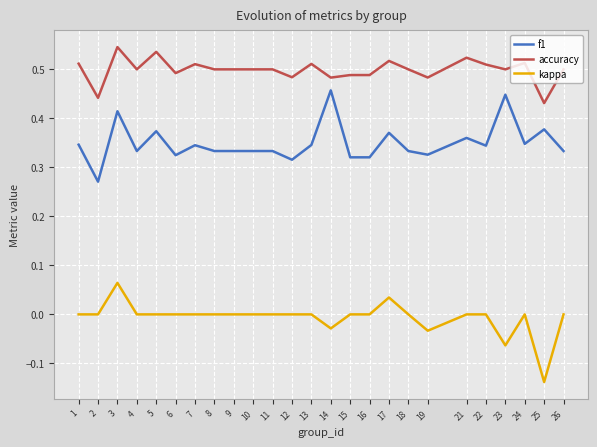

The accuracy series shows 0.5 at 15. True or false?

True